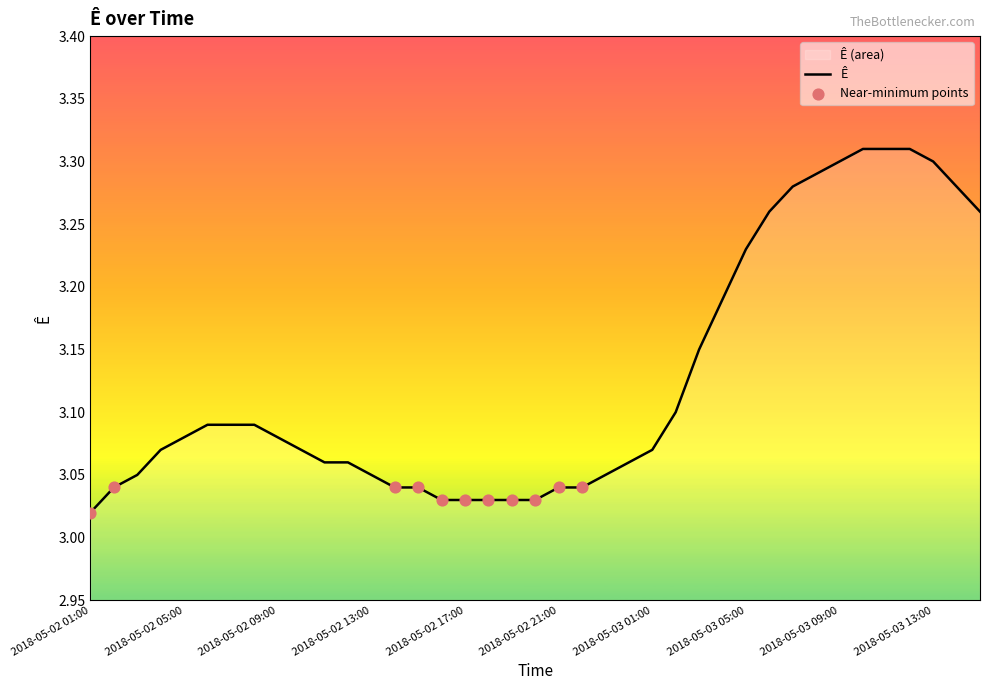

Between 2018-05-03 00:00 and 2018-05-02 03:00, which is larger?

2018-05-03 00:00